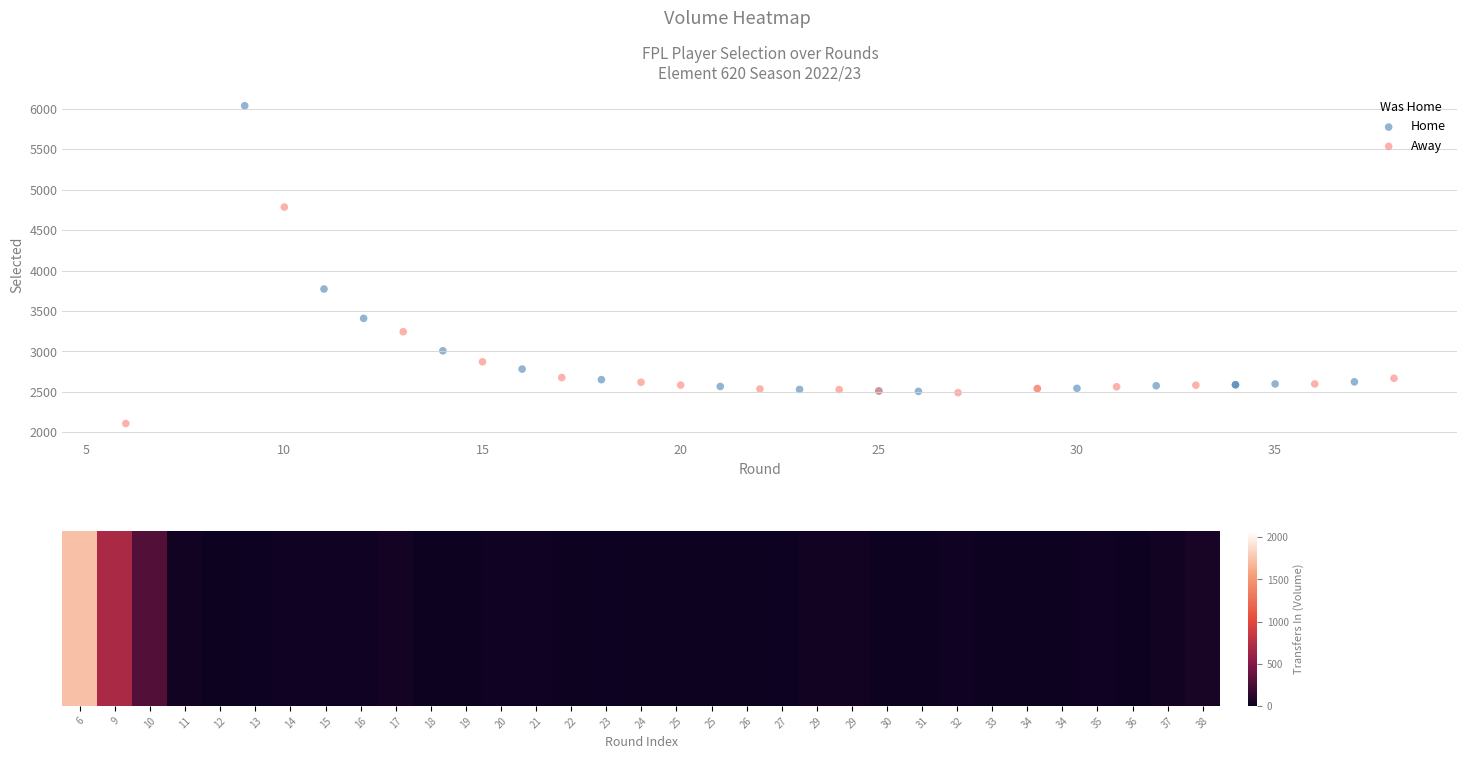

Which series reaches the maximum Y coordinate?

Home